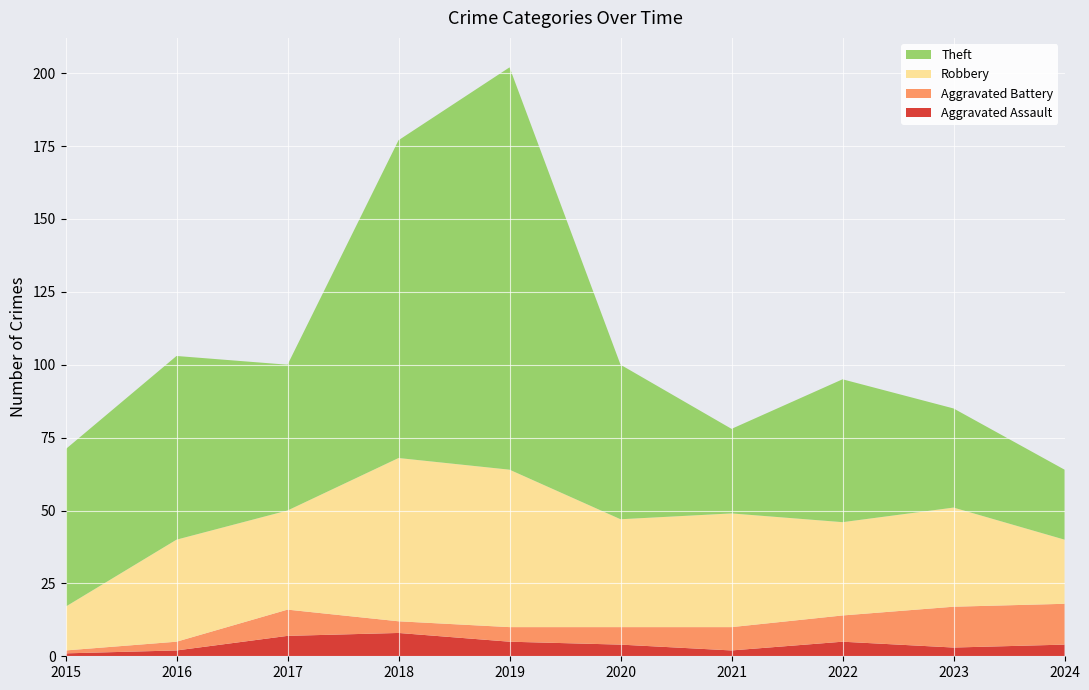

Reading left to right, extract all data points from this chart.

Aggravated Assault: 2015=1	2016=2	2017=7	2018=8	2019=5	2020=4	2021=2	2022=5	2023=3	2024=4
Aggravated Battery: 2015=1	2016=3	2017=9	2018=4	2019=5	2020=6	2021=8	2022=9	2023=14	2024=14
Robbery: 2015=15	2016=35	2017=34	2018=56	2019=54	2020=37	2021=39	2022=32	2023=34	2024=22
Theft: 2015=54	2016=63	2017=50	2018=109	2019=138	2020=53	2021=29	2022=49	2023=34	2024=24